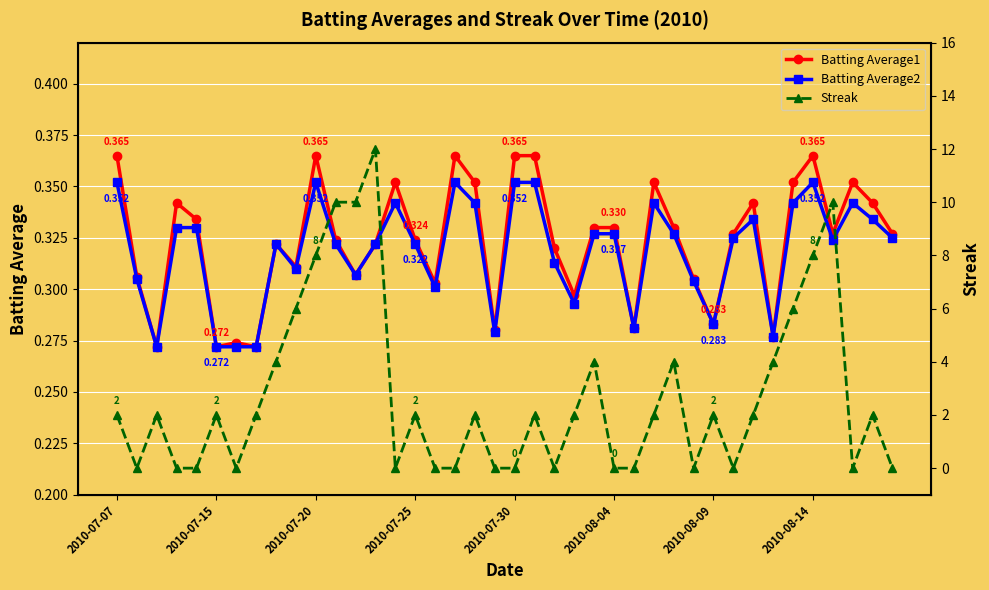

True or false: Batting Average2 has more than 0 points higher than both neighbors.

True